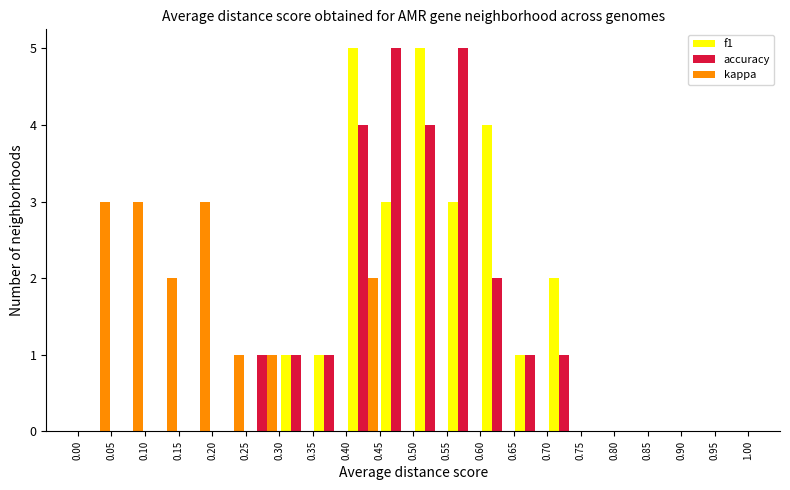

Reading left to right, transcribe this chart: for each range on the x-axis, give the height of each series' bar. The values are not printed on the chart, so give them approximately, as read against the axis.

0.00 to 0.05: f1=0	accuracy=0	kappa=3
0.05 to 0.10: f1=0	accuracy=0	kappa=3
0.10 to 0.15: f1=0	accuracy=0	kappa=2
0.15 to 0.20: f1=0	accuracy=0	kappa=3
0.20 to 0.25: f1=0	accuracy=0	kappa=1
0.25 to 0.30: f1=0	accuracy=1	kappa=1
0.30 to 0.35: f1=1	accuracy=1	kappa=0
0.35 to 0.40: f1=1	accuracy=1	kappa=0
0.40 to 0.45: f1=5	accuracy=4	kappa=2
0.45 to 0.50: f1=3	accuracy=5	kappa=0
0.50 to 0.55: f1=5	accuracy=4	kappa=0
0.55 to 0.60: f1=3	accuracy=5	kappa=0
0.60 to 0.65: f1=4	accuracy=2	kappa=0
0.65 to 0.70: f1=1	accuracy=1	kappa=0
0.70 to 0.75: f1=2	accuracy=1	kappa=0
0.75 to 0.80: f1=0	accuracy=0	kappa=0
0.80 to 0.85: f1=0	accuracy=0	kappa=0
0.85 to 0.90: f1=0	accuracy=0	kappa=0
0.90 to 0.95: f1=0	accuracy=0	kappa=0
0.95 to 1.00: f1=0	accuracy=0	kappa=0